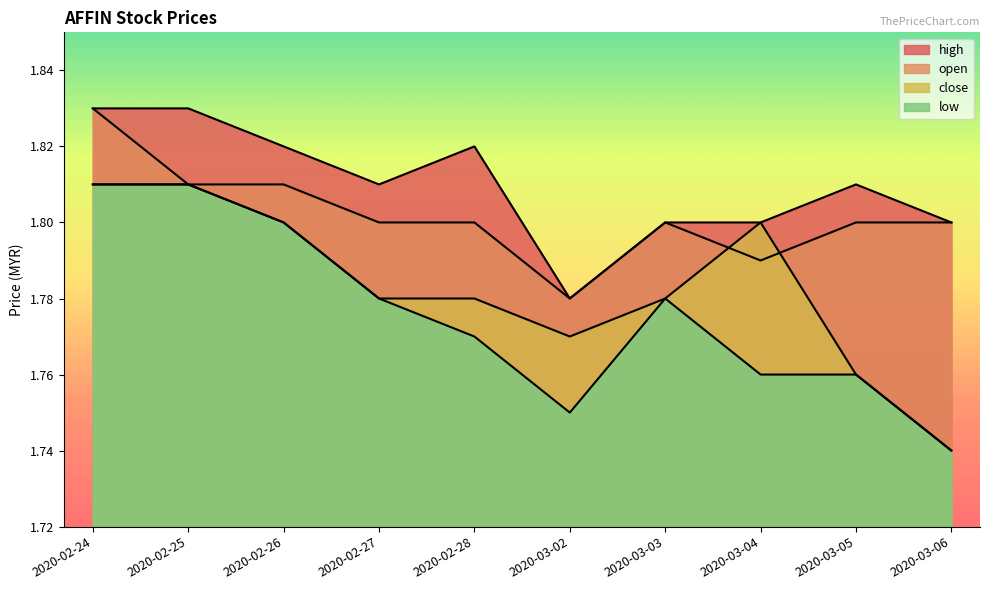

Does the chart display data point markers on the line(s)?

No